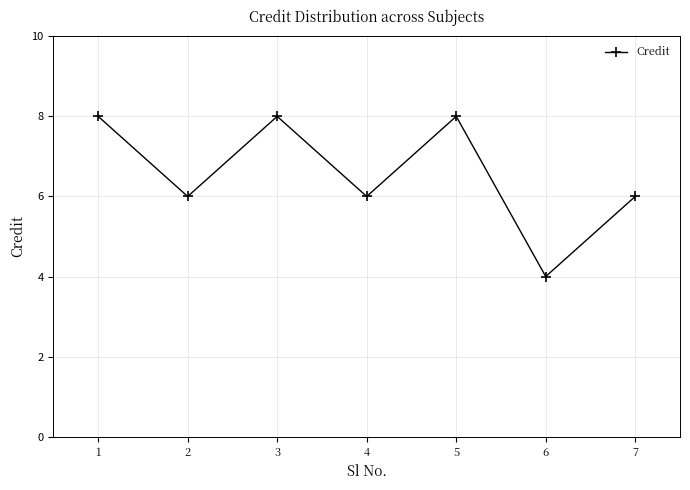

How many points are lower than both their immediate neighbors (excluding endpoints)?

3